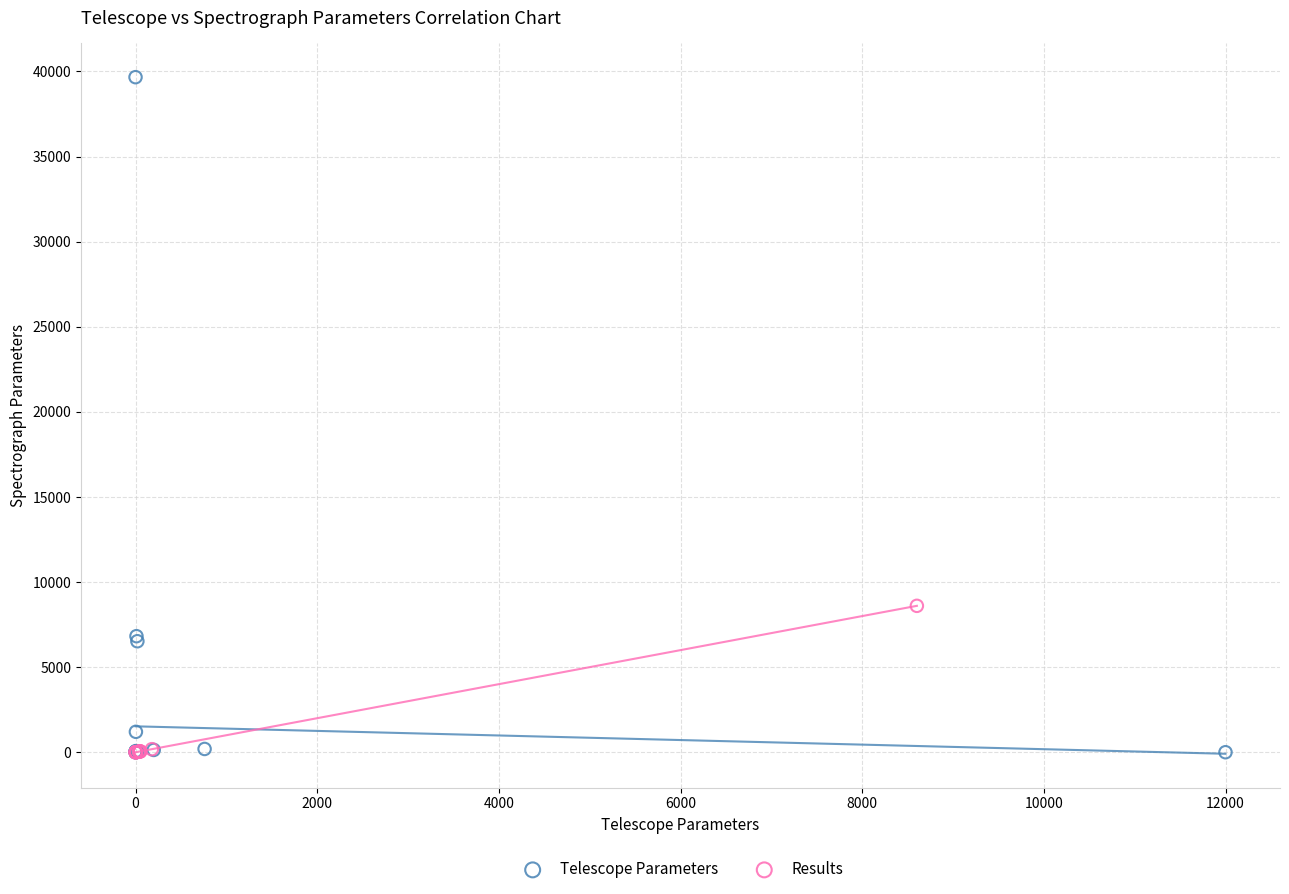

Which series contains the highest Y value?

Telescope Parameters